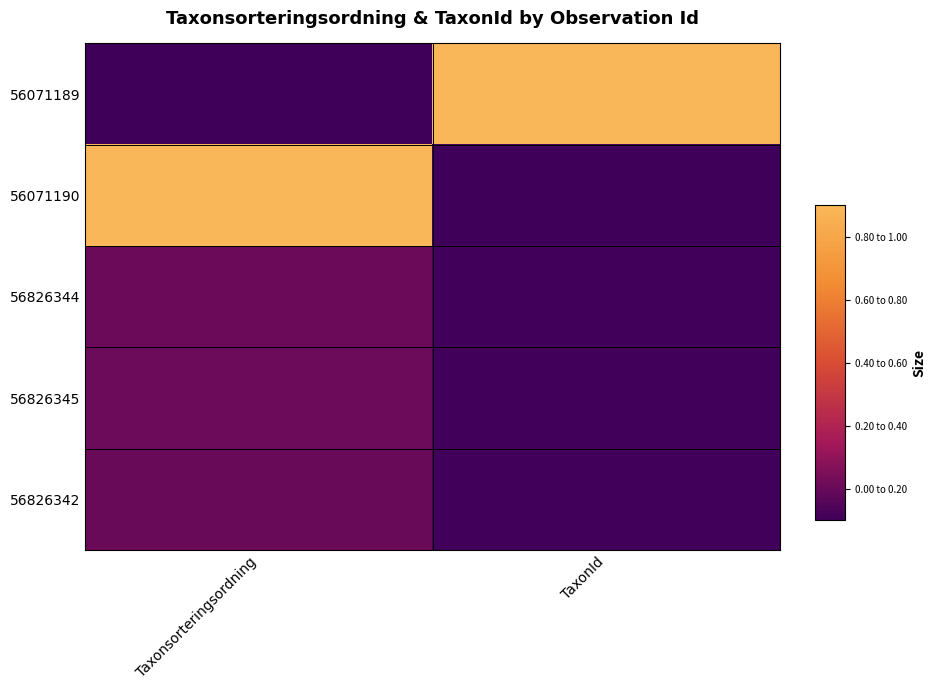

Which series has the largest range (max minus min)?

56071189